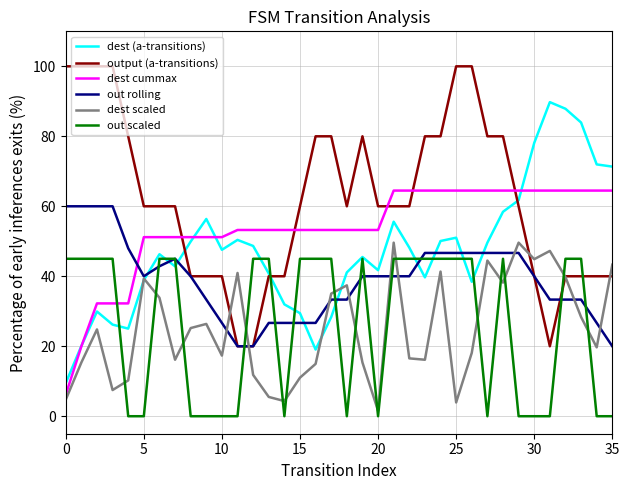

Which series has the largest total across all categories?

output (a-transitions)